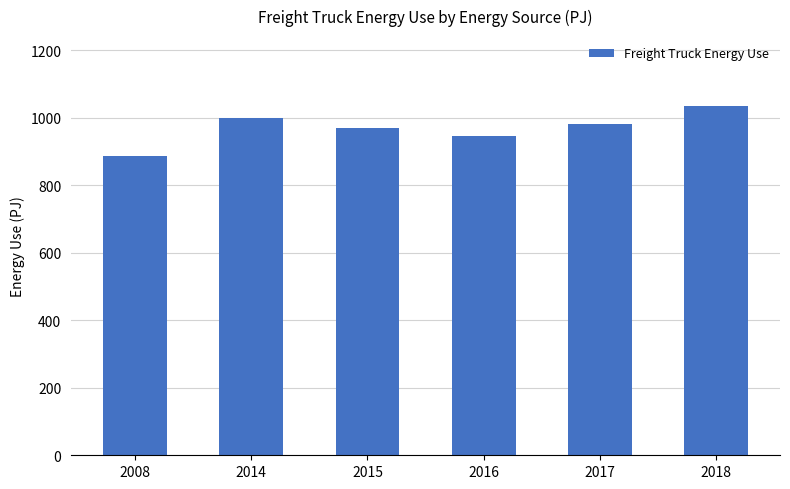

The chart shows a value of 632.9 at 2018. True or false?

False